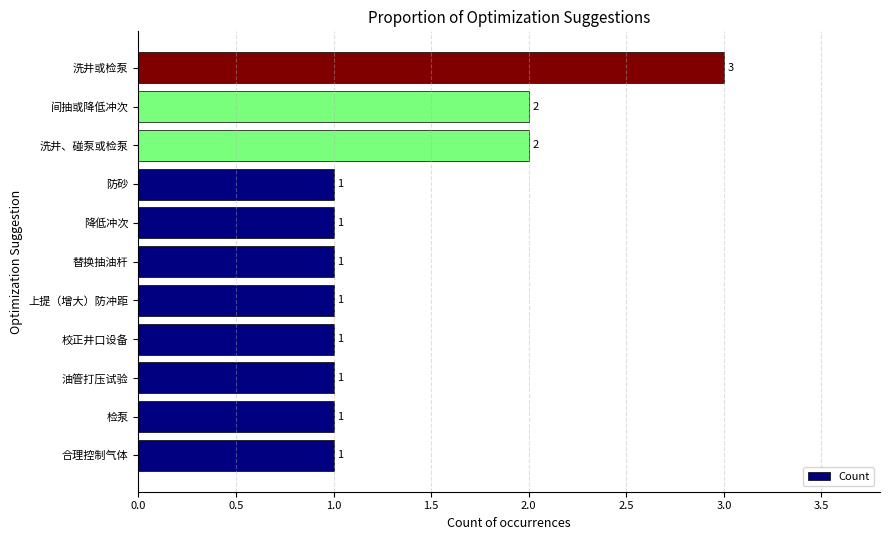

Is it true that the value at 油管打压试验 is 2?

False